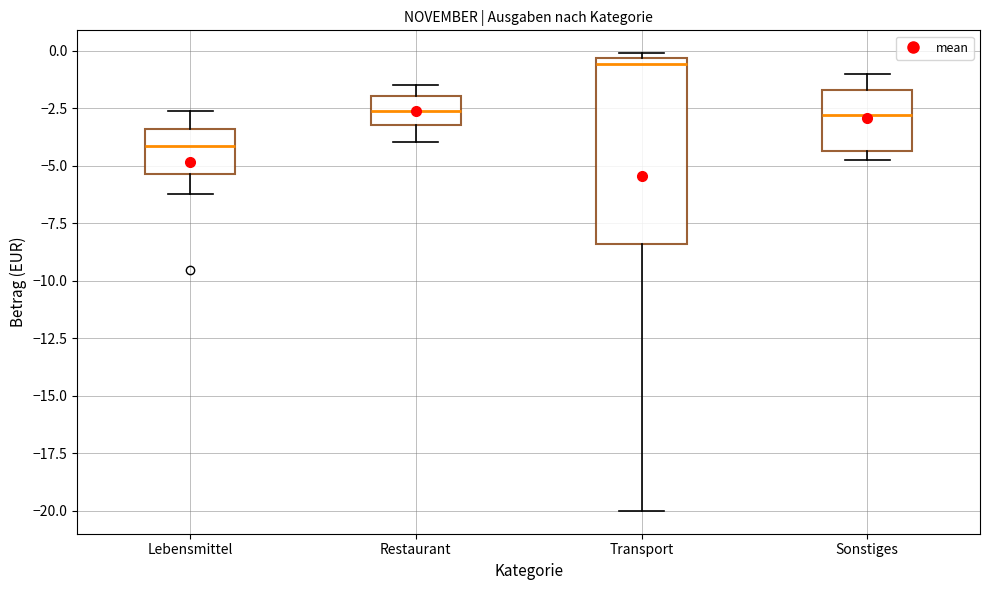

Reading left to right, read every box against the y-axis: the position of its median line, the range the box covers, and the ends of its whiskers. The values are not printed on the chart, so give them approximately, as read against the axis.

Lebensmittel: median -4.0, box -5.5 to -3.5, whiskers -6.0 to -2.5
Restaurant: median -2.5, box -3.0 to -2.0, whiskers -4.0 to -1.5
Transport: median -0.5 (just below the box's upper edge), box -8.5 to -0.5, whiskers -20.0 to 0.0
Sonstiges: median -3.0, box -4.5 to -1.5, whiskers -4.5 (just below the box's lower edge) to -1.0